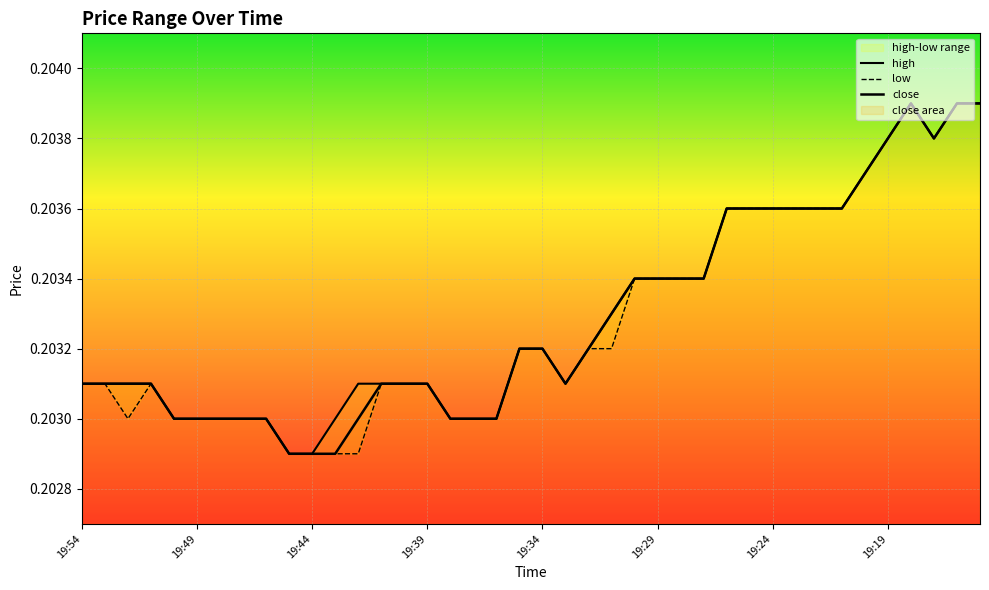

Which series changed the most between 19:42 and 19:34?

low